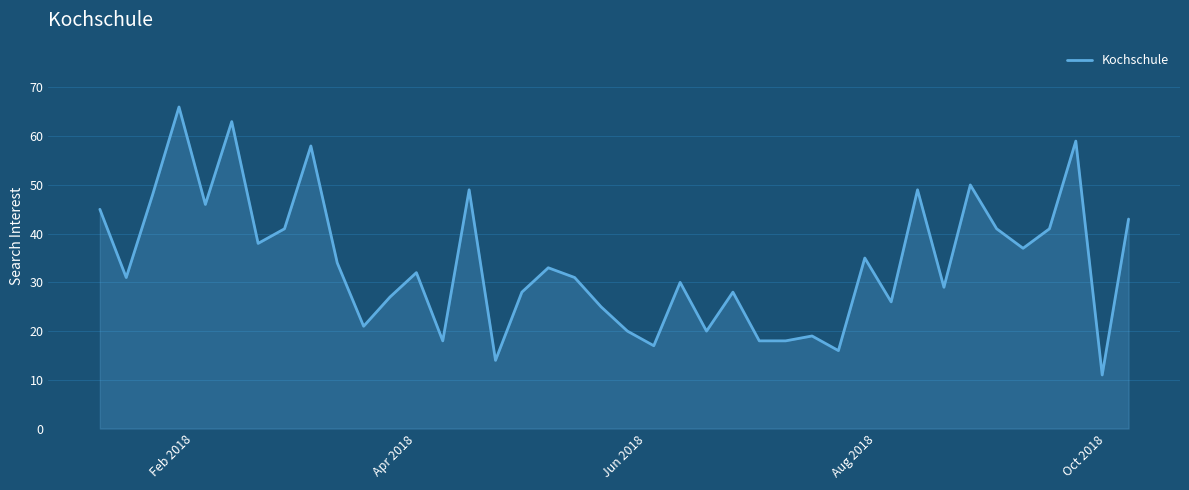

What is the difference between the maximum and minimum values?

55